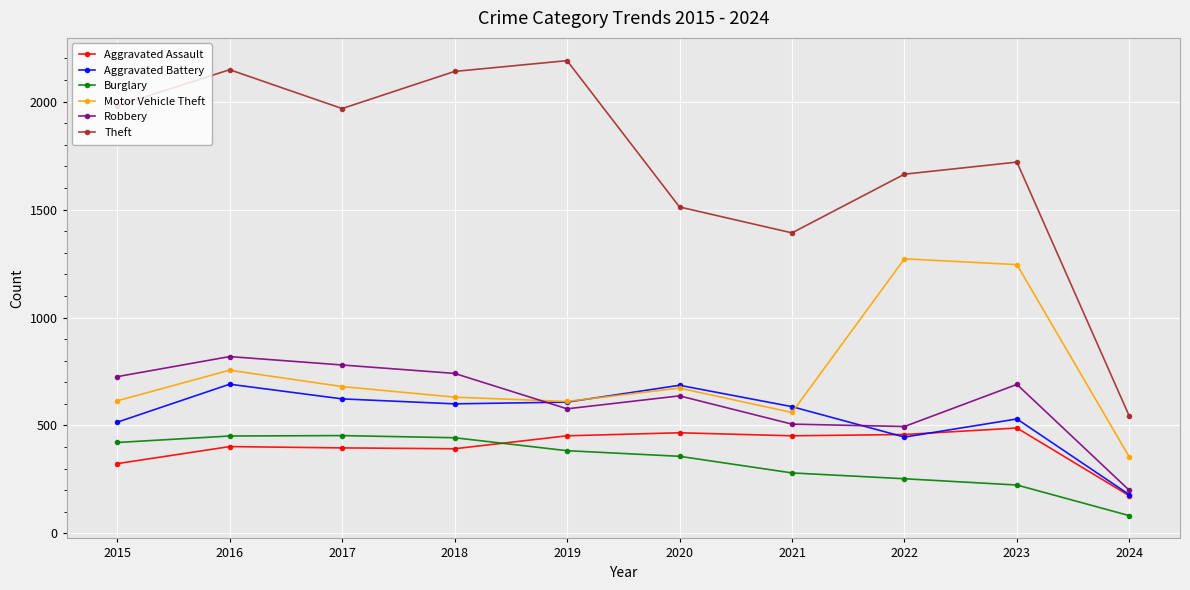

What is the difference between the Robbery values at 2020 and 2015?

89